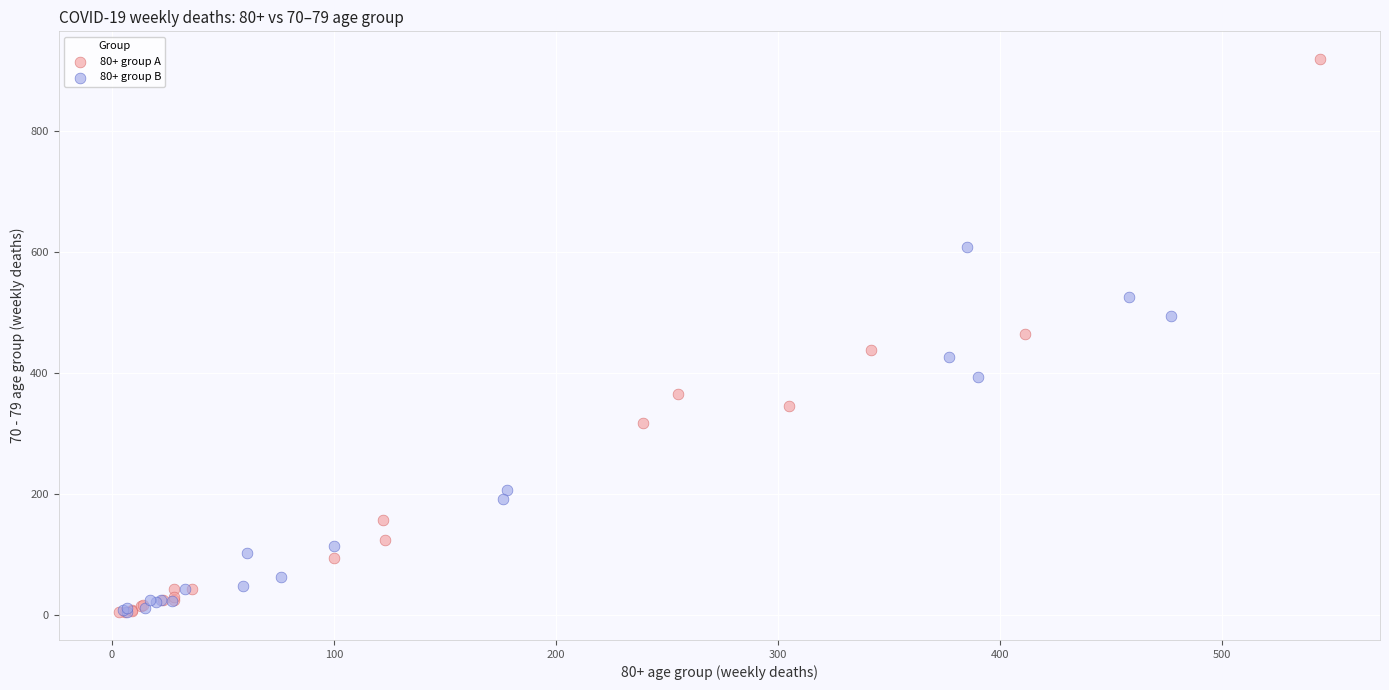

Which series reaches the maximum Y coordinate?

80+ group A